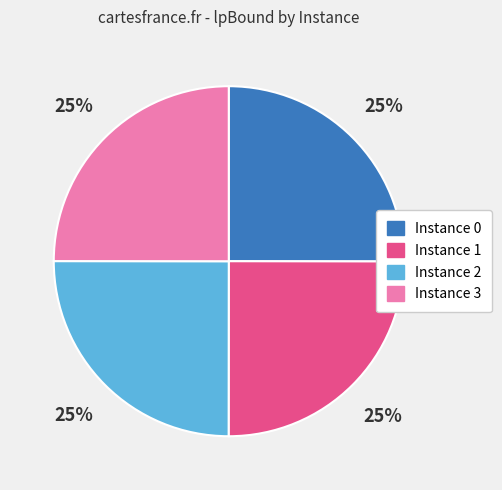

Is there any slice that represents more than half of the pie?

No